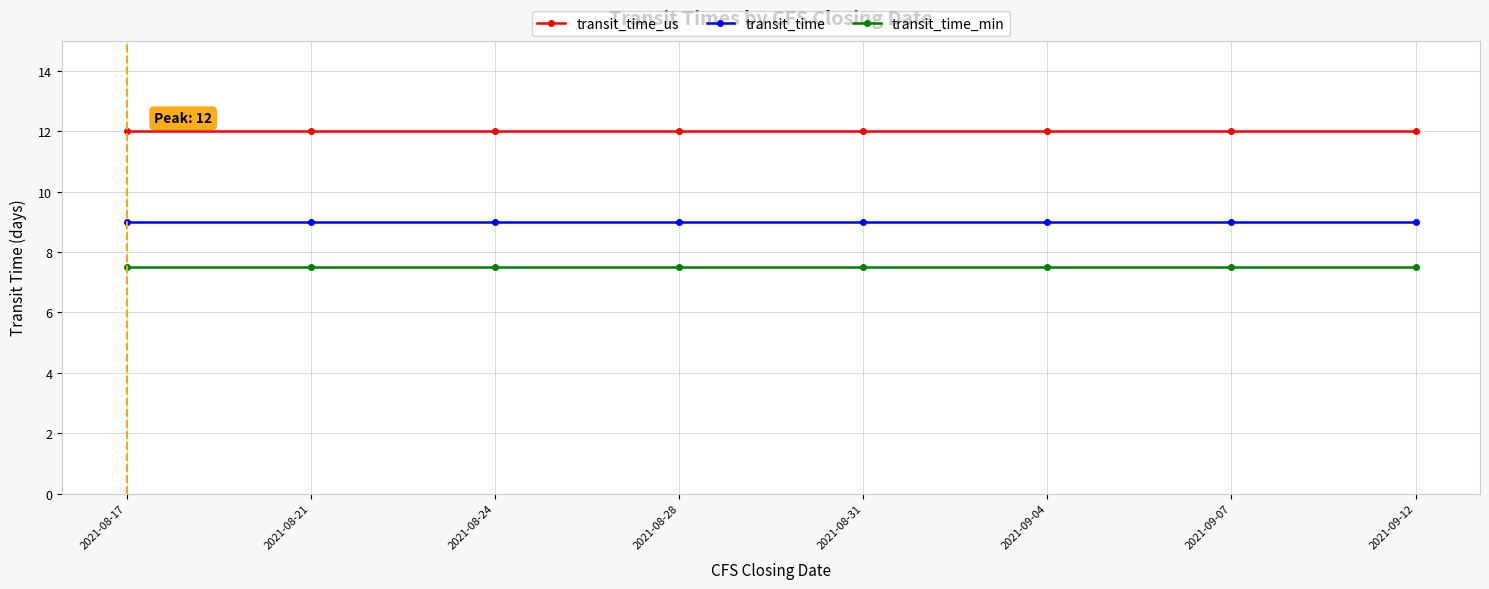

What is the minimum value for transit_time?

9.0